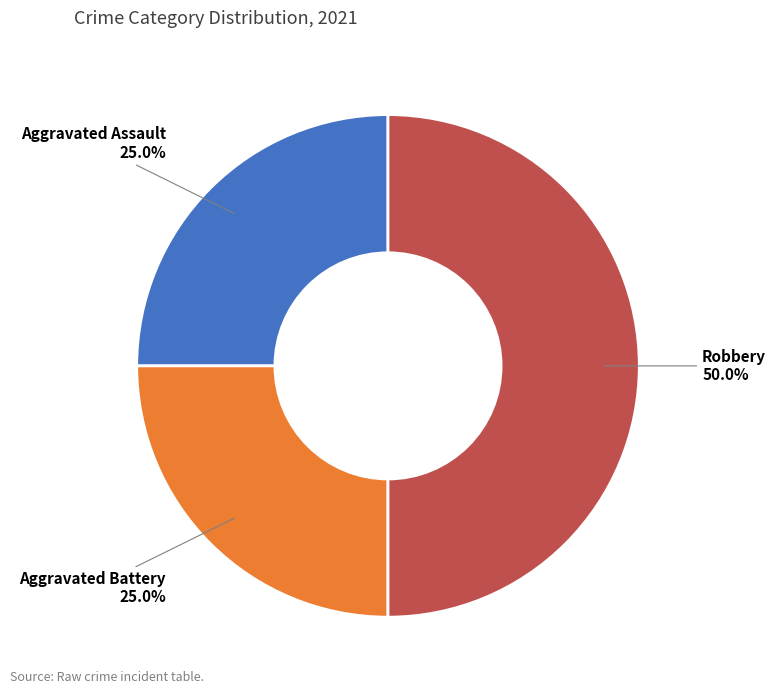

How many slices are in this pie chart?

3